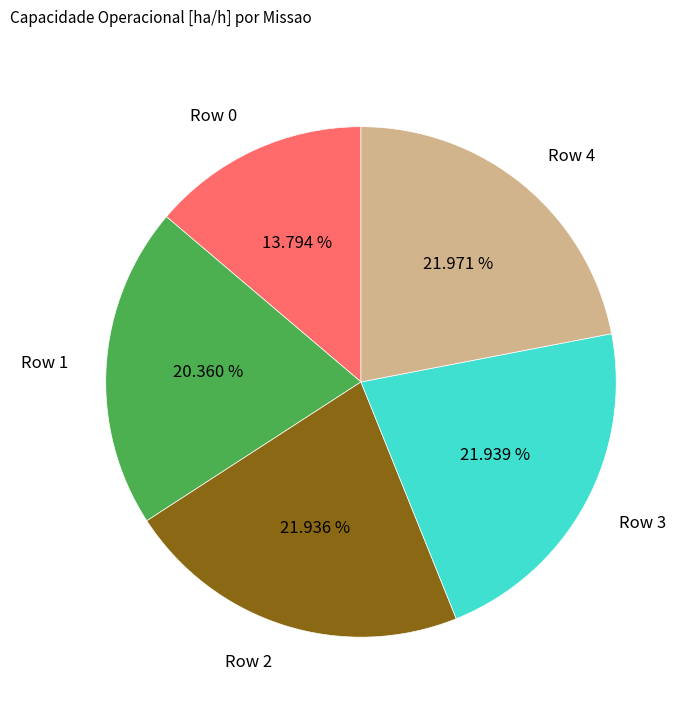

Is it true that Row 1 is 26% of the pie?

False